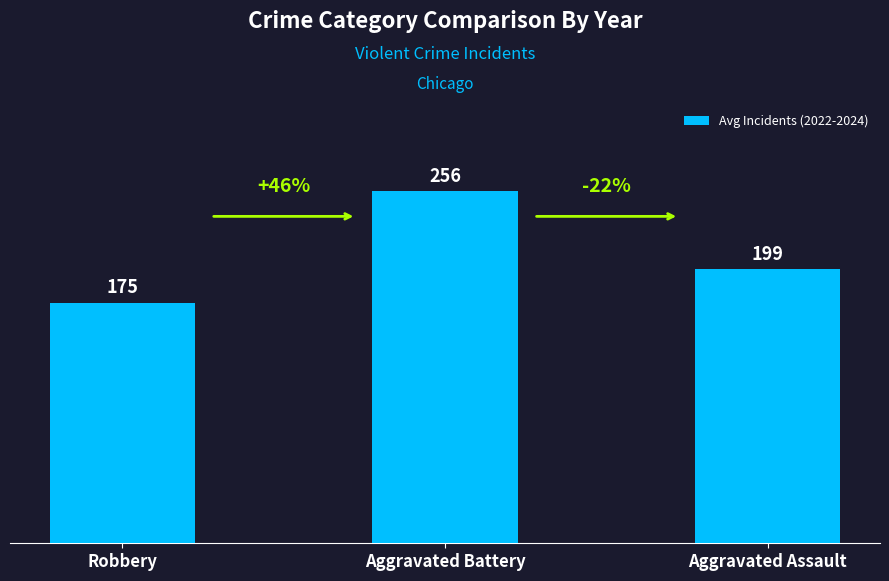

What is the maximum value shown in the chart?

256